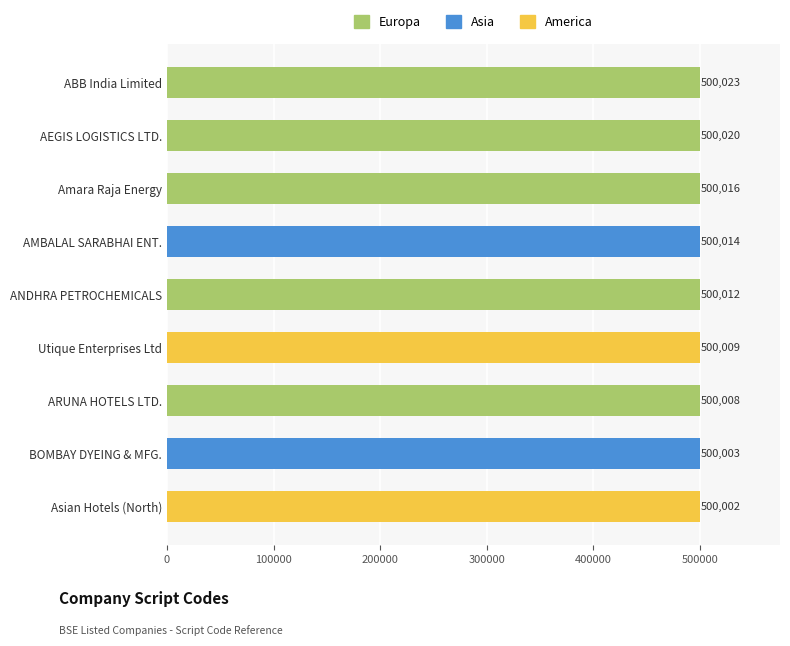

At which label is the value closest to 500012?

ANDHRA PETROCHEMICALS